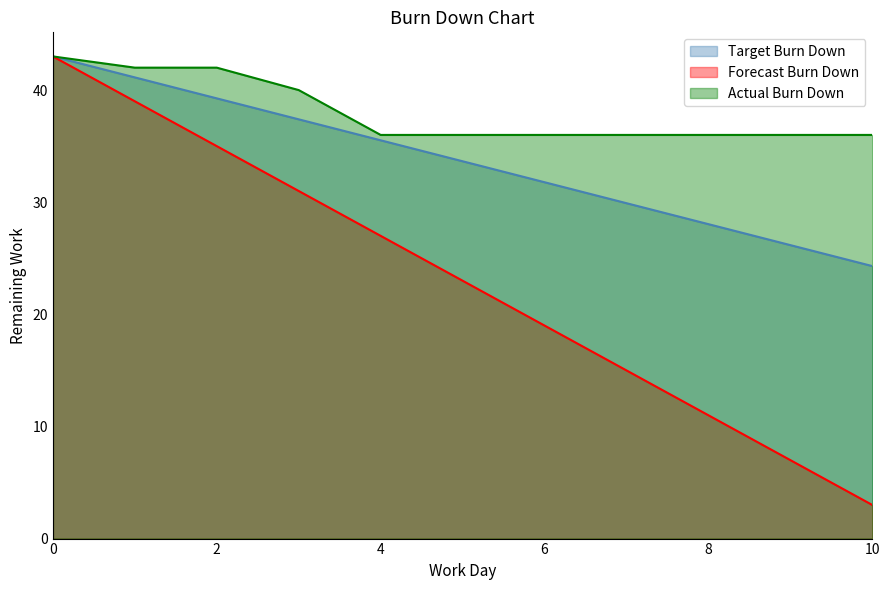

What is the spread (max minus min) of values at 10?

33.0